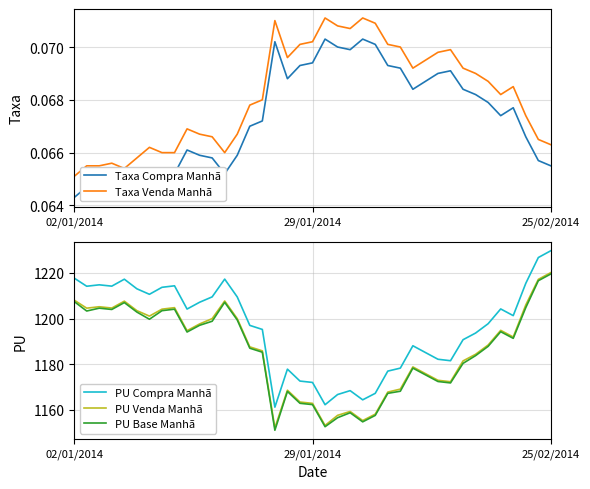

Read the PU Base Manhã value at 26.

1168.2